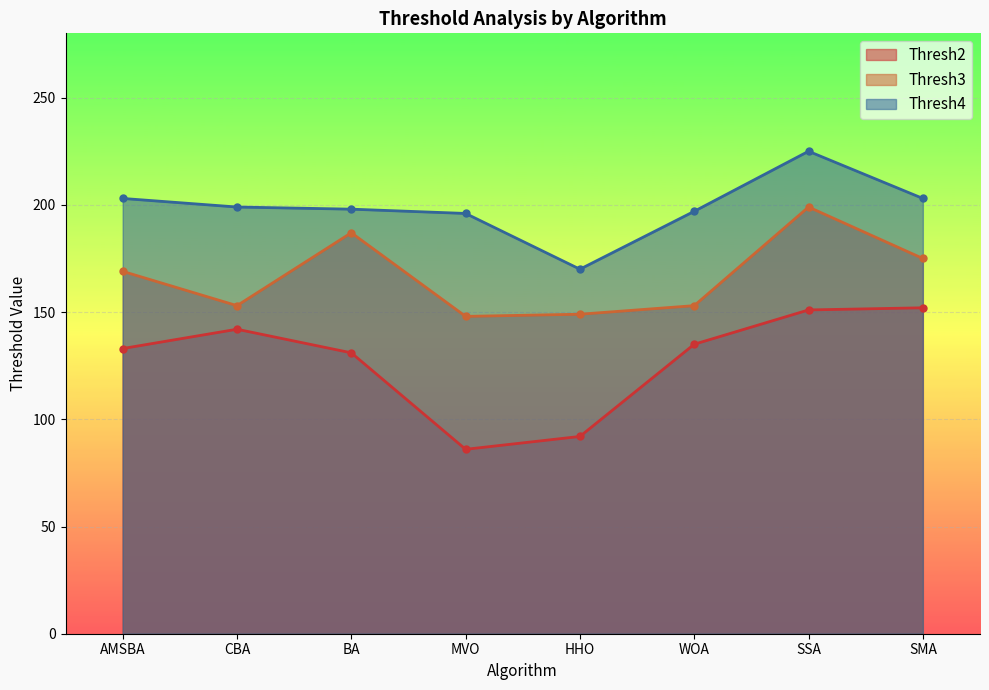

True or false: Thresh4 has a value of 197 at WOA.

True